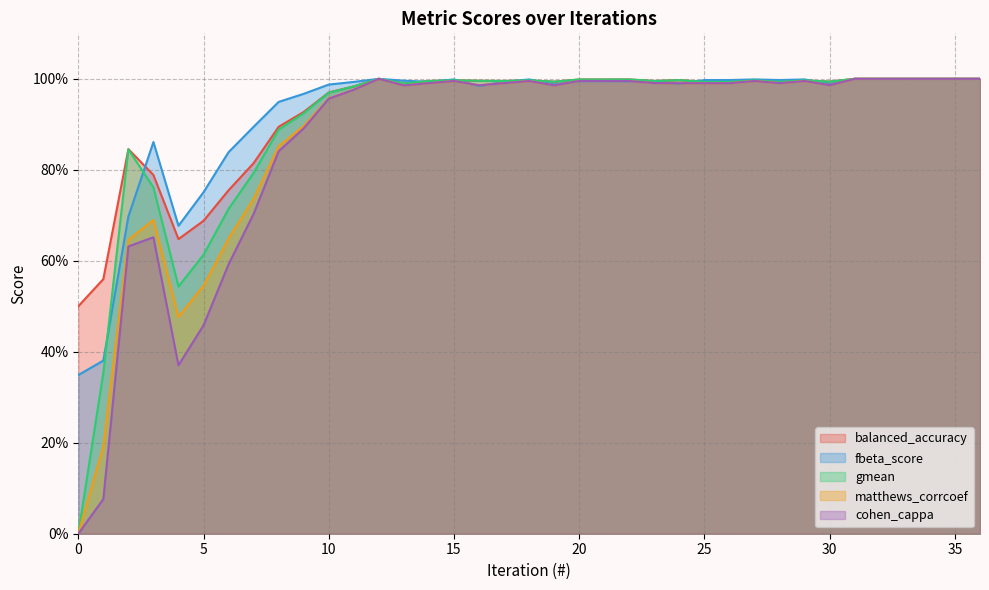

Reading left to right, extract all data points from this chart.

balanced_accuracy: 0.5	0.6	0.8	0.8	0.6	0.7	0.8	0.8	0.9	0.9	1.0	1.0	1.0	1.0	1.0	1.0	1.0	1.0	1.0	1.0	1.0	1.0	1.0	1.0	1.0	1.0	1.0	1.0	1.0	1.0	1.0	1.0	1.0	1.0	1.0	1.0	1.0
fbeta_score: 0.3	0.4	0.7	0.9	0.7	0.8	0.8	0.9	0.9	1.0	1.0	1.0	1.0	1.0	1.0	1.0	1.0	1.0	1.0	1.0	1.0	1.0	1.0	1.0	1.0	1.0	1.0	1.0	1.0	1.0	1.0	1.0	1.0	1.0	1.0	1.0	1.0
gmean: 0.0	0.4	0.8	0.8	0.5	0.6	0.7	0.8	0.9	0.9	1.0	1.0	1.0	1.0	1.0	1.0	1.0	1.0	1.0	1.0	1.0	1.0	1.0	1.0	1.0	1.0	1.0	1.0	1.0	1.0	1.0	1.0	1.0	1.0	1.0	1.0	1.0
matthews_corrcoef: 0.0	0.2	0.6	0.7	0.5	0.5	0.6	0.7	0.9	0.9	1.0	1.0	1.0	1.0	1.0	1.0	1.0	1.0	1.0	1.0	1.0	1.0	1.0	1.0	1.0	1.0	1.0	1.0	1.0	1.0	1.0	1.0	1.0	1.0	1.0	1.0	1.0
cohen_cappa: 0.0	0.1	0.6	0.7	0.4	0.5	0.6	0.7	0.8	0.9	1.0	1.0	1.0	1.0	1.0	1.0	1.0	1.0	1.0	1.0	1.0	1.0	1.0	1.0	1.0	1.0	1.0	1.0	1.0	1.0	1.0	1.0	1.0	1.0	1.0	1.0	1.0